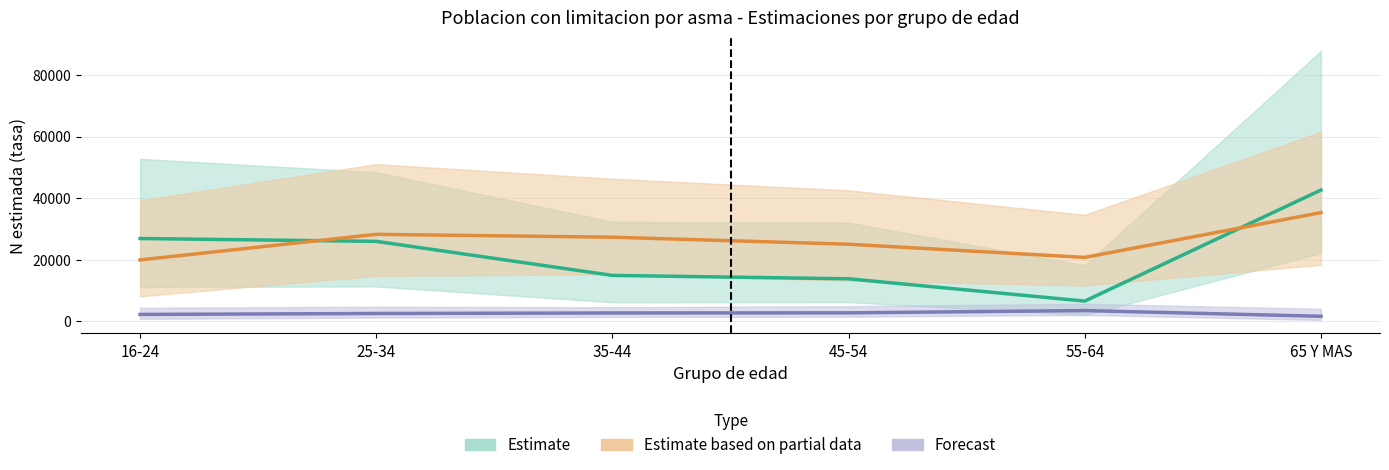

Is this an area chart (filled region under the line)?

No